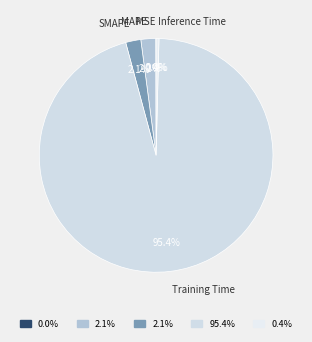

Is MAPE the majority of the pie?

No